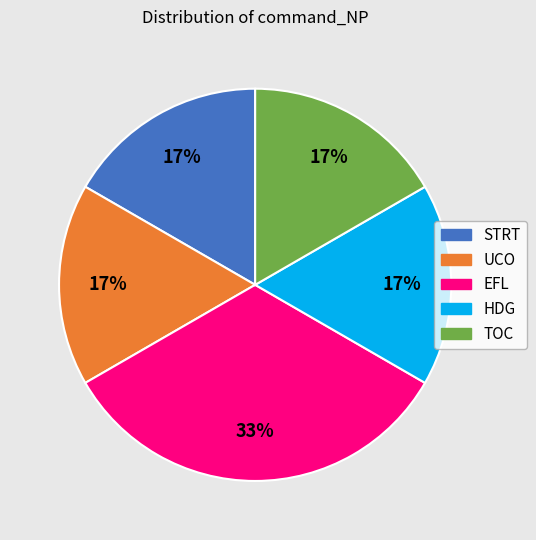

Which slice is the largest?

EFL